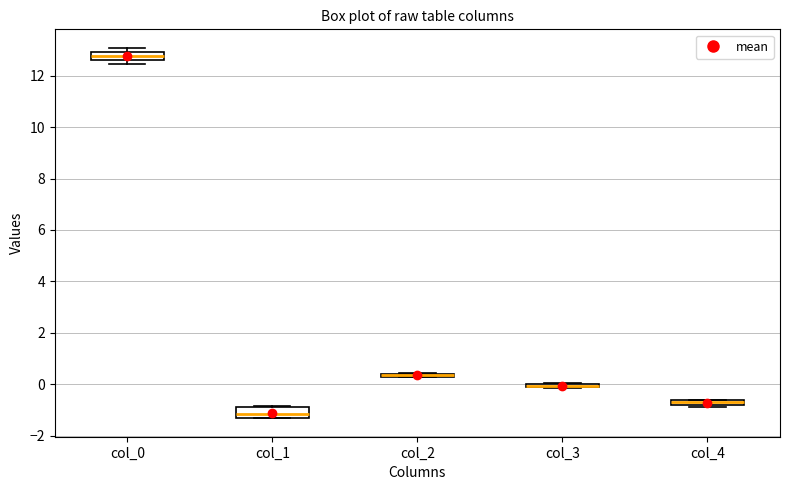

Where is the lower edge of the box for col_2 on the y-axis? The values are not printed on the chart, so give them approximately, as read against the axis.

0.2